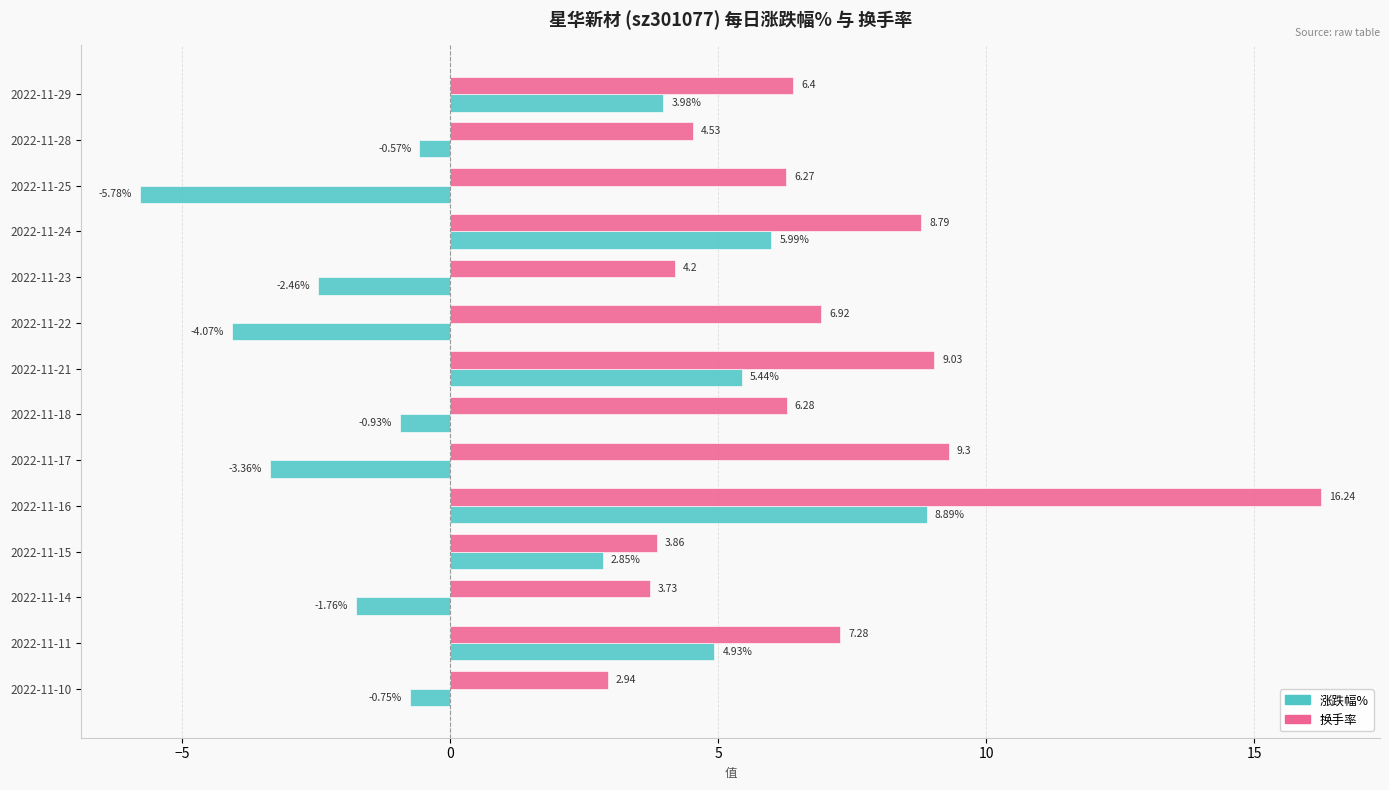

At how many categories does at least one series exceed 9?

3